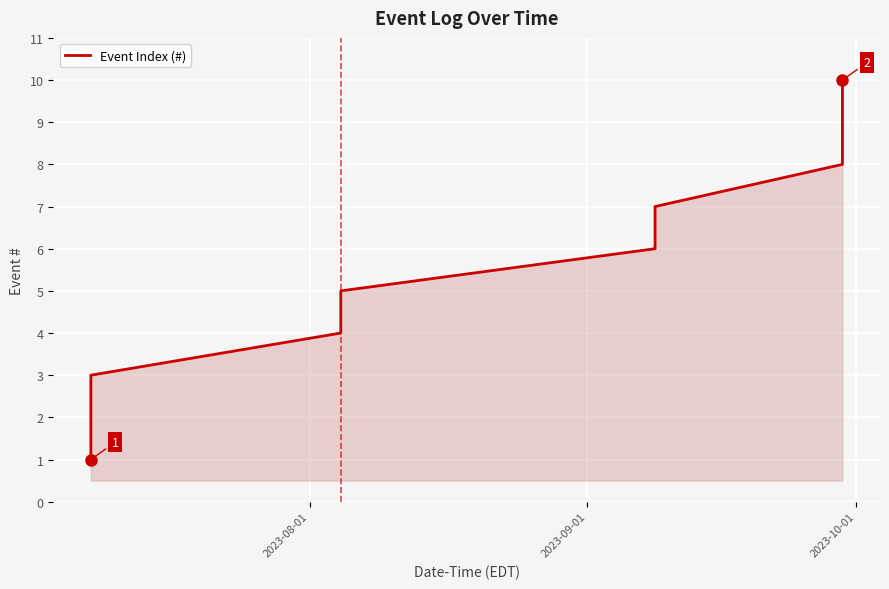

What is the greatest value displayed?

10